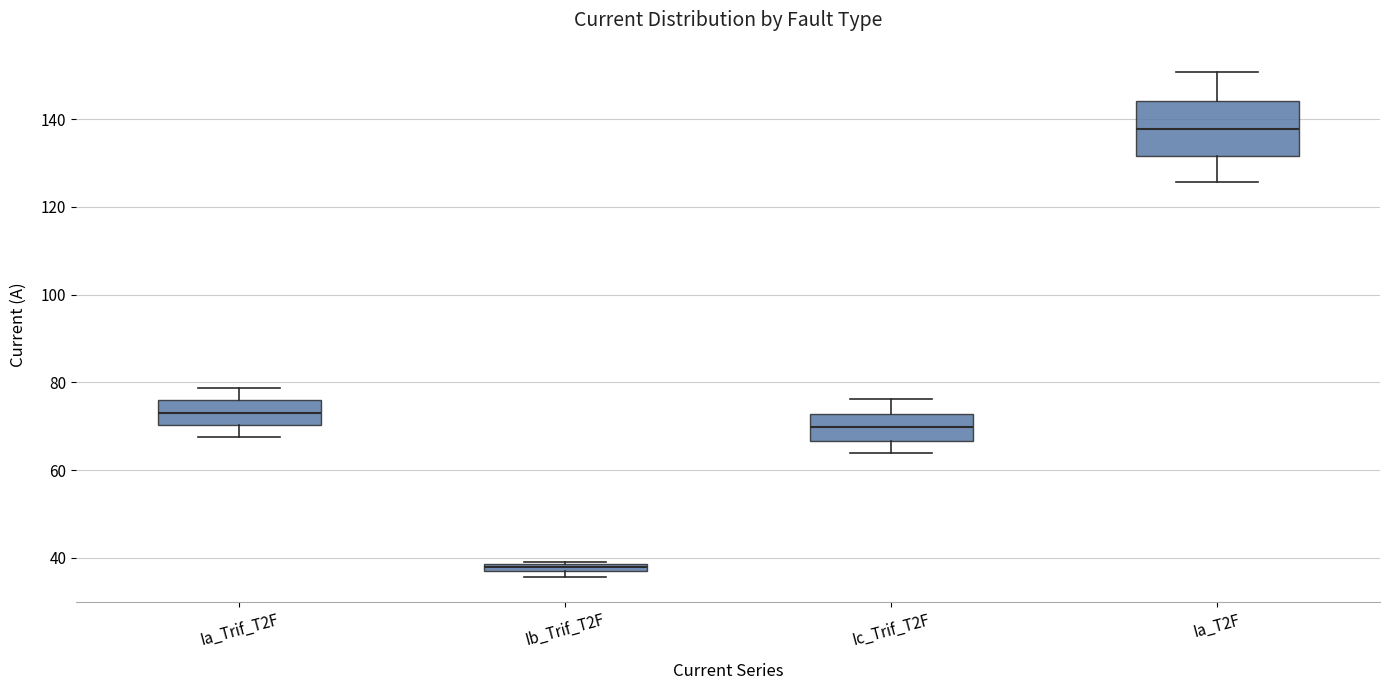

Comparing the boxes themselves (not the whiskers), which one is the tallest?

Ia_T2F